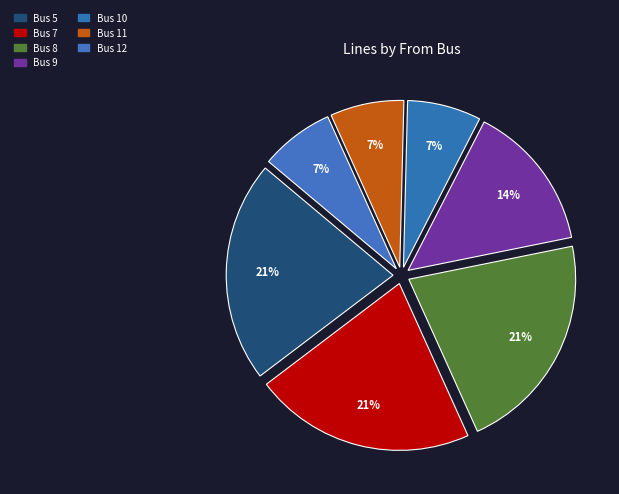

To the nearest percent, what is the difference between the largest and smallest slice percentages?

14%